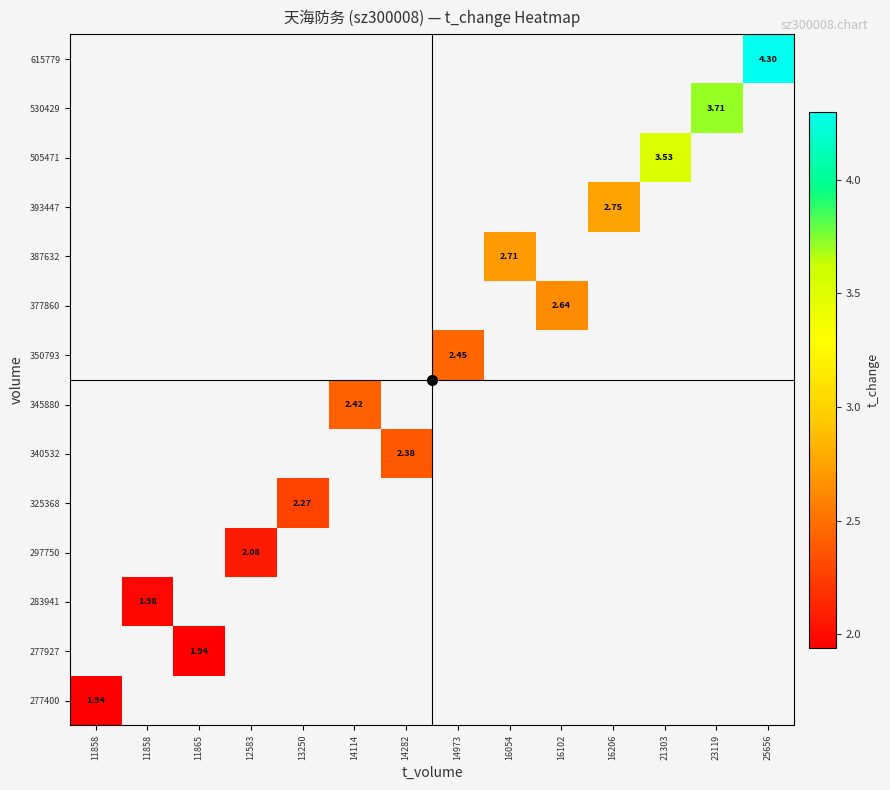

How many categories are shown in the chart?

14